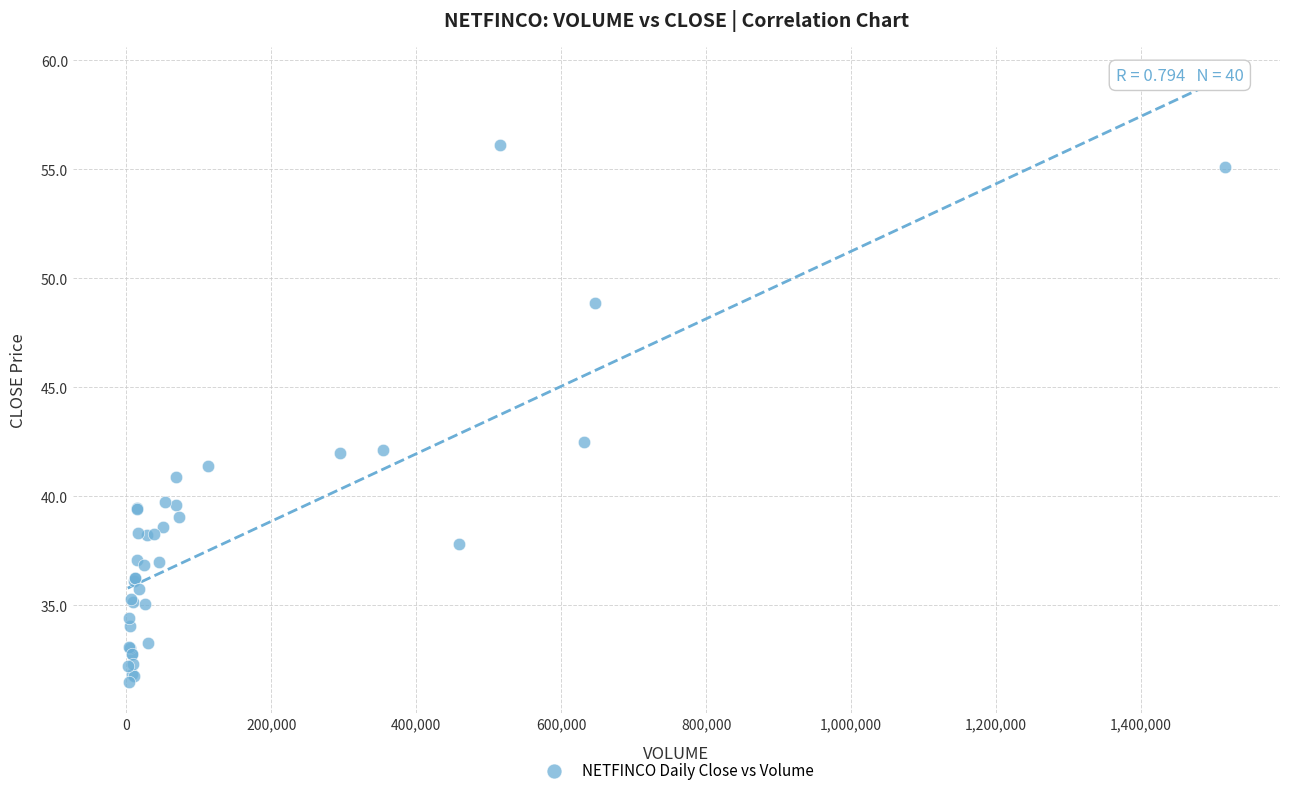

What Y value in the scatter plot is closest to 43?

42.5